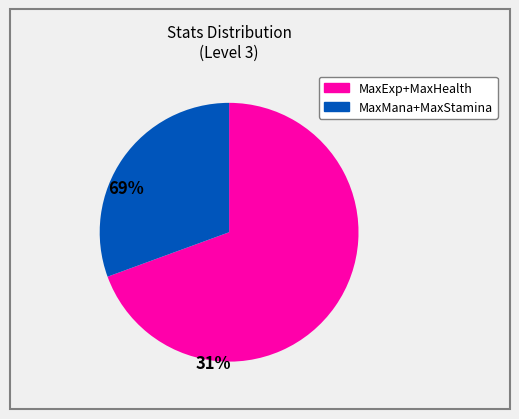

Is there any slice that represents more than half of the pie?

Yes